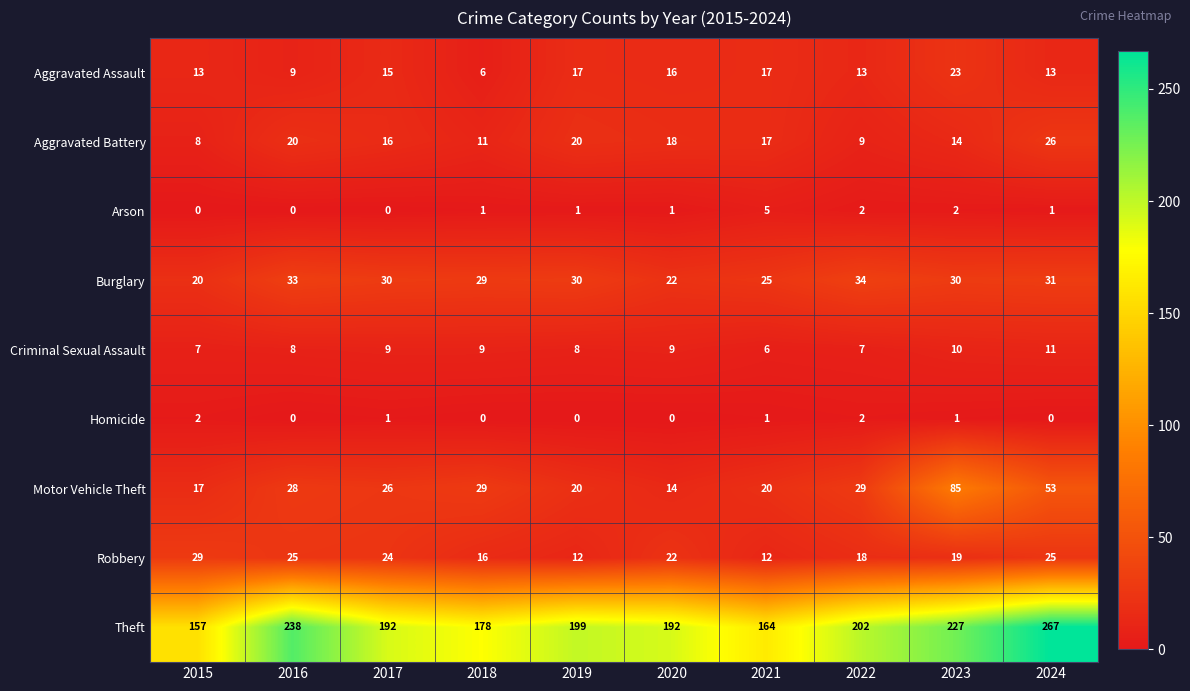

What is the lowest value of the Burglary series?

20